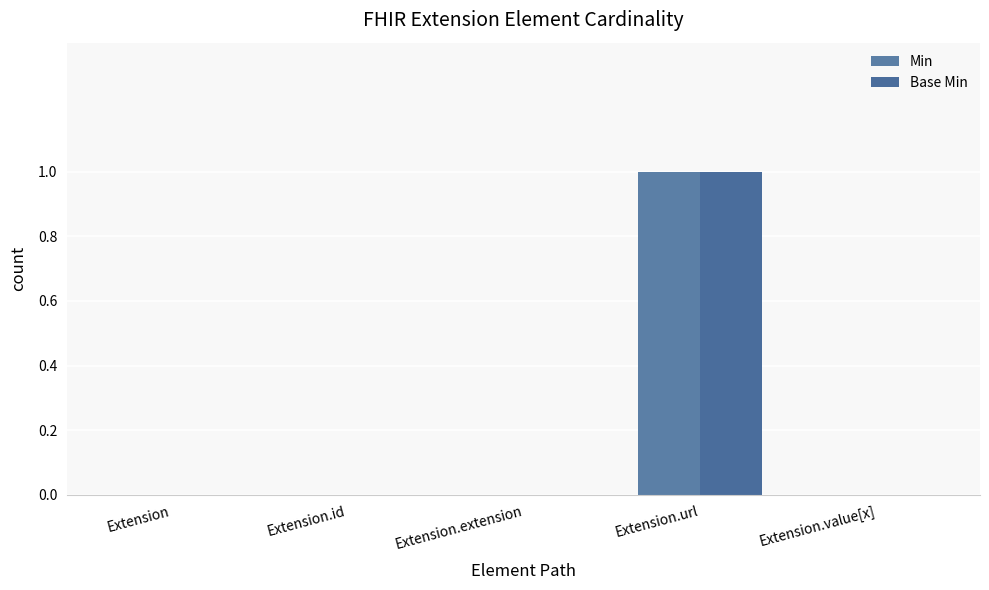

How many values in the Base Min series exceed 0?

1